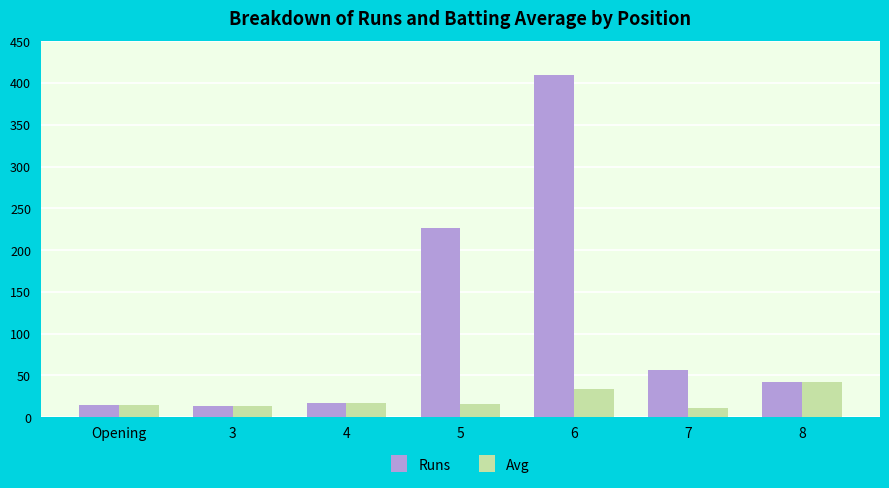

Where is Runs nearest to the value 212?

5